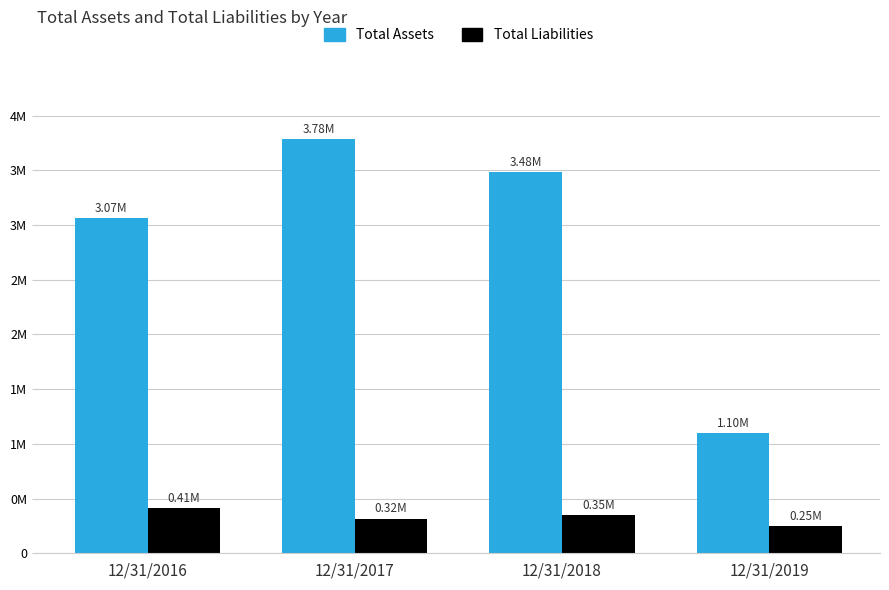

How many Total Liabilities values are between 316333 and 414164?

3